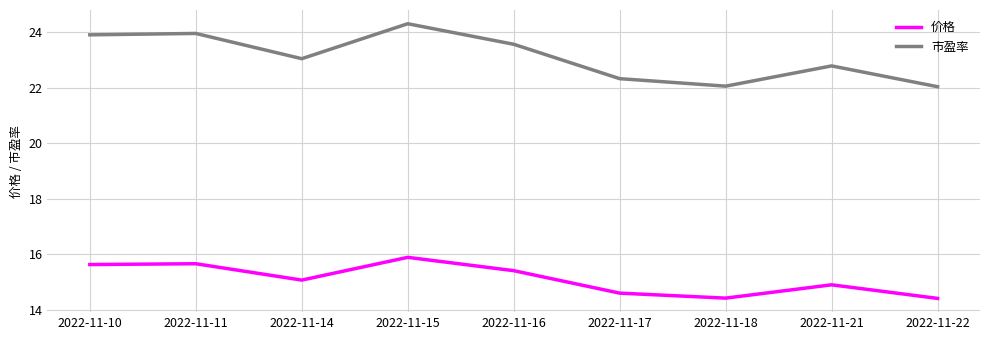

Where is the first local minimum for 价格?

2022-11-14